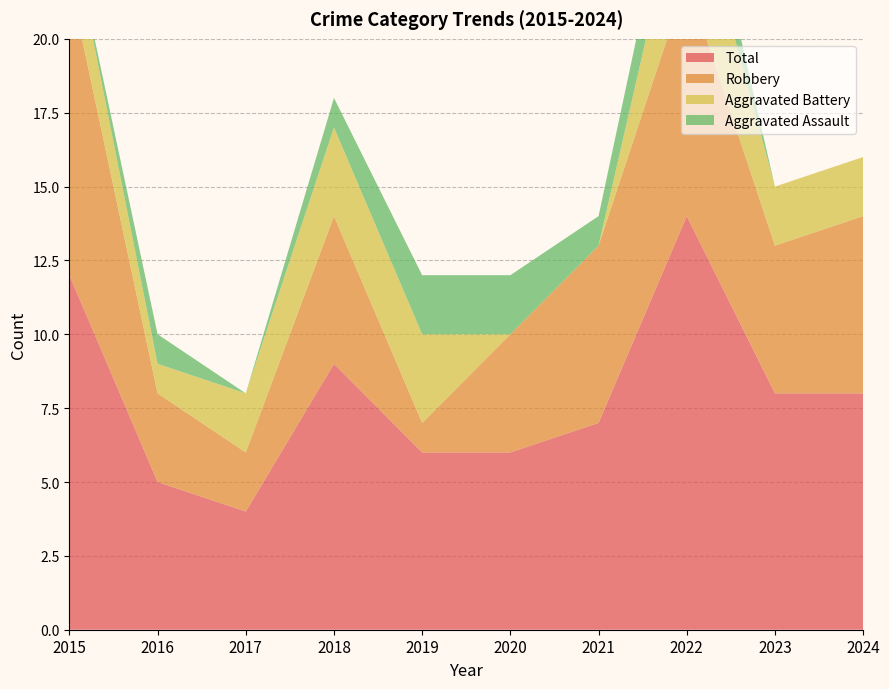

Reading left to right, what are all the values shown in this chart?

Aggravated Assault: 2015=0	2016=1	2017=0	2018=1	2019=2	2020=2	2021=1	2022=2	2023=0	2024=0
Aggravated Battery: 2015=2	2016=1	2017=2	2018=3	2019=3	2020=0	2021=0	2022=4	2023=2	2024=2
Robbery: 2015=10	2016=3	2017=2	2018=5	2019=1	2020=4	2021=6	2022=8	2023=5	2024=6
Total: 2015=12	2016=5	2017=4	2018=9	2019=6	2020=6	2021=7	2022=14	2023=8	2024=8